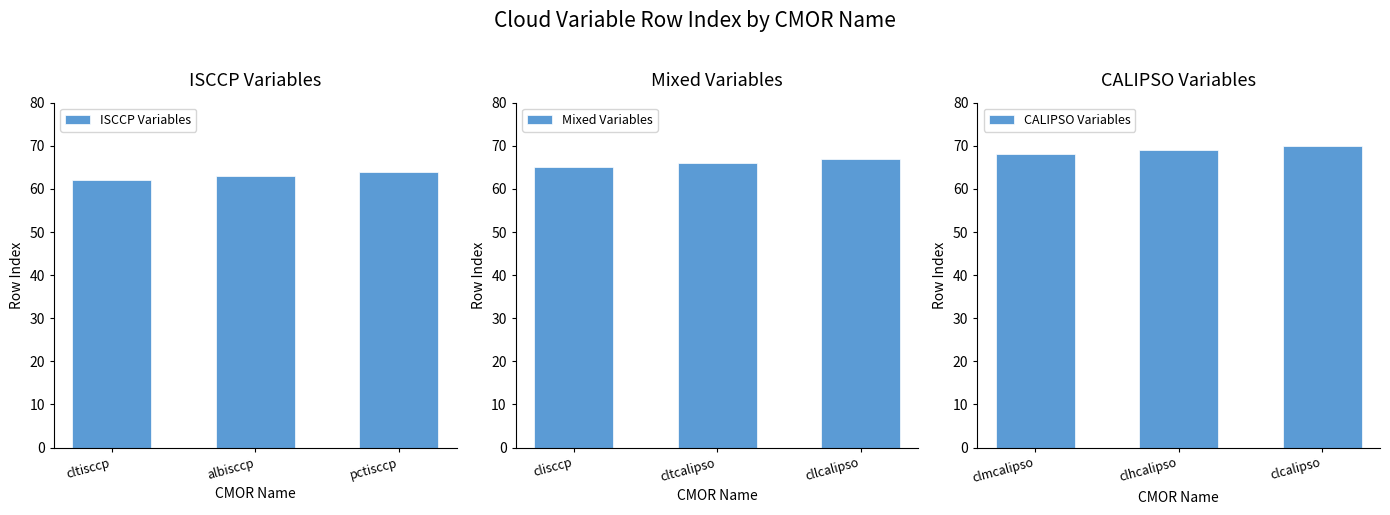

List the labels in order of Mixed Variables value, smallest first.

clisccp, cltcalipso, cllcalipso